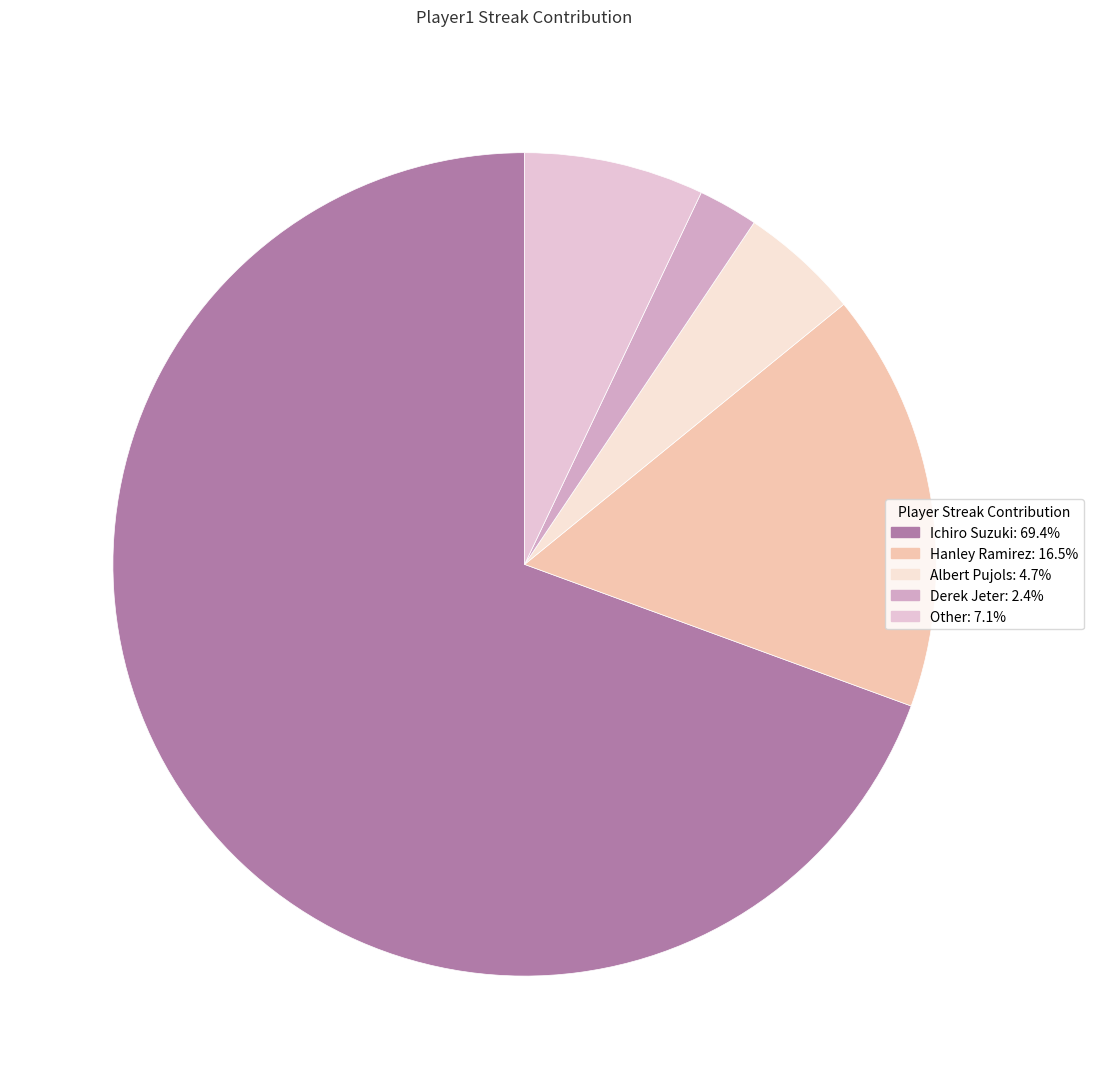

To the nearest percent, what is the average slice percentage?

20%